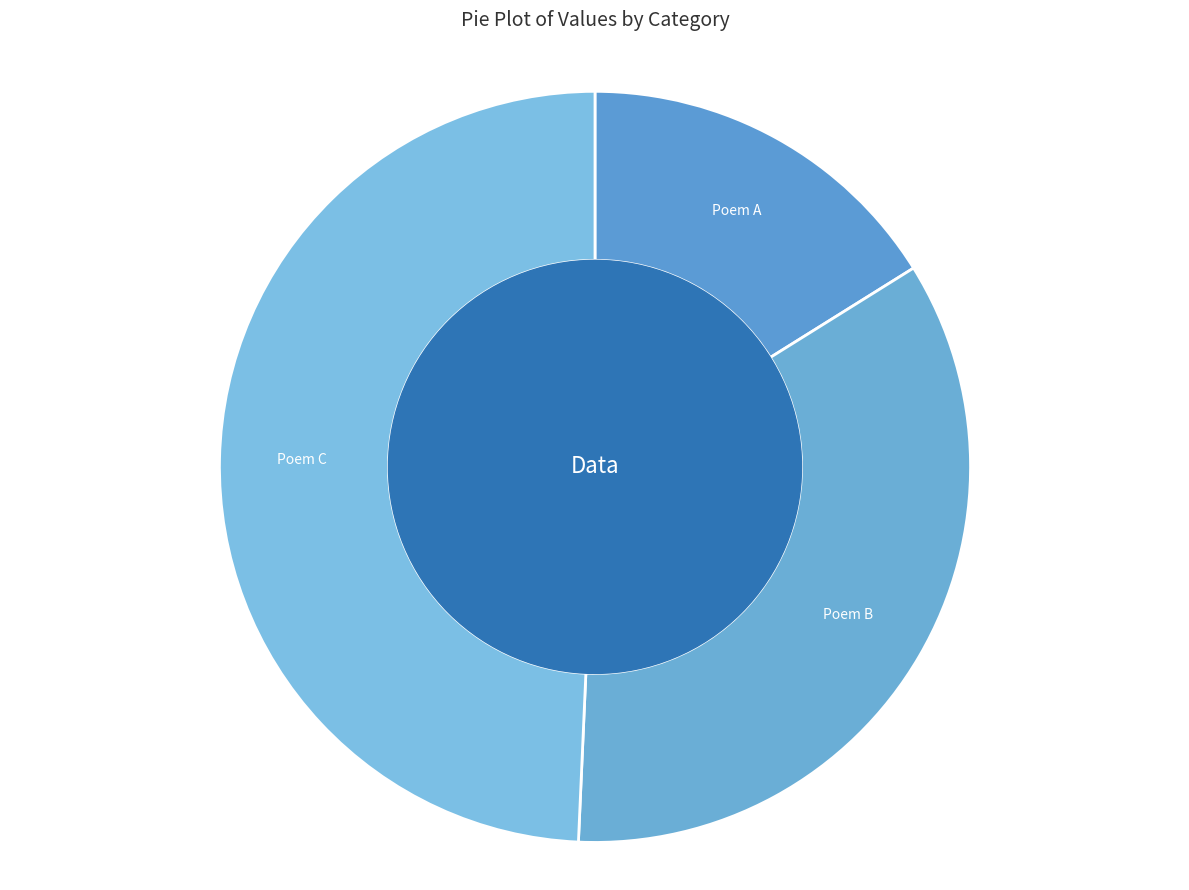

Do Poem A and Poem B together represent more than half of the pie?

Yes